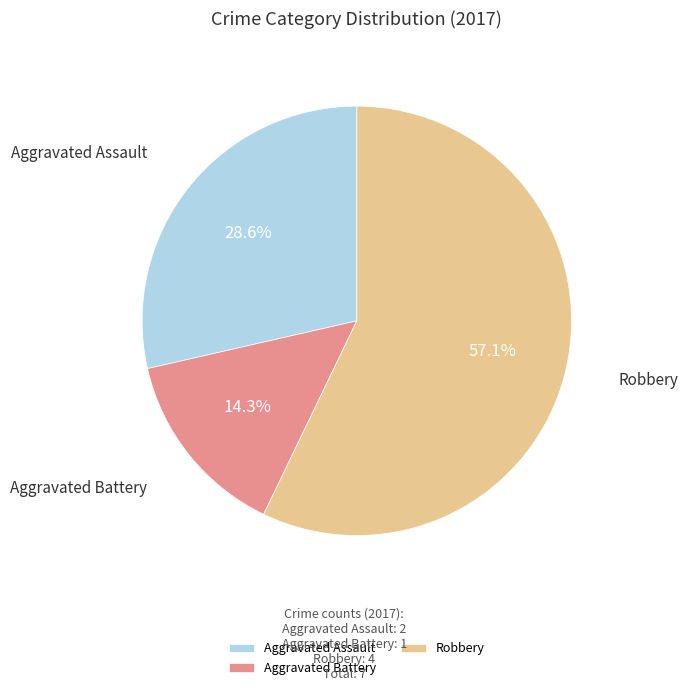

Combined, what portion of the pie is Robbery and Aggravated Assault?

85.7%